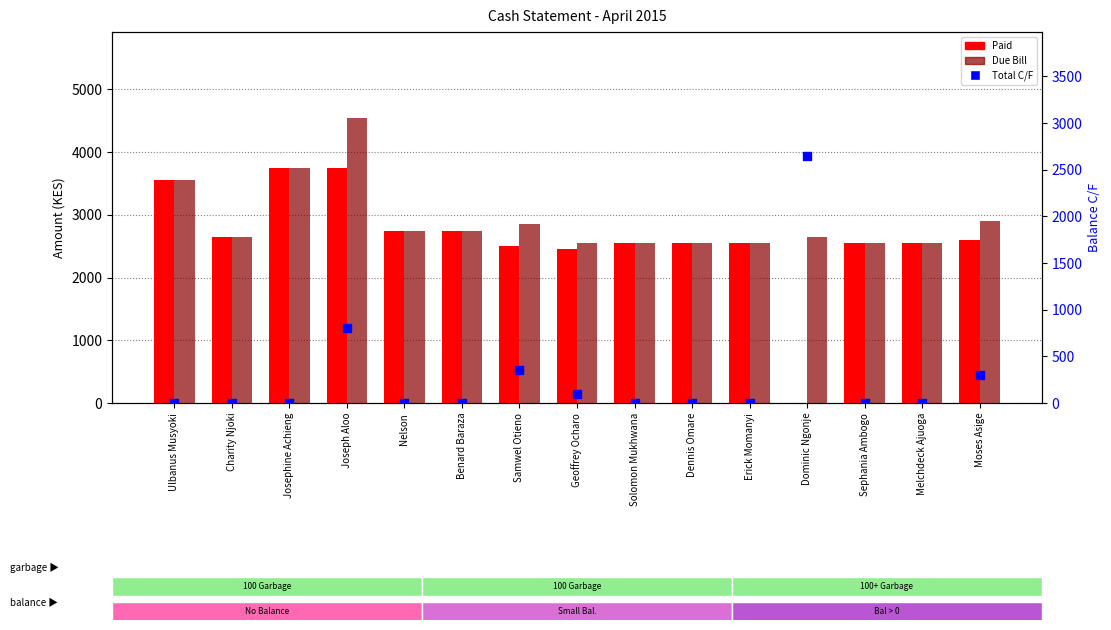

At which category is the sum across all series the highest?

Joseph Aloo